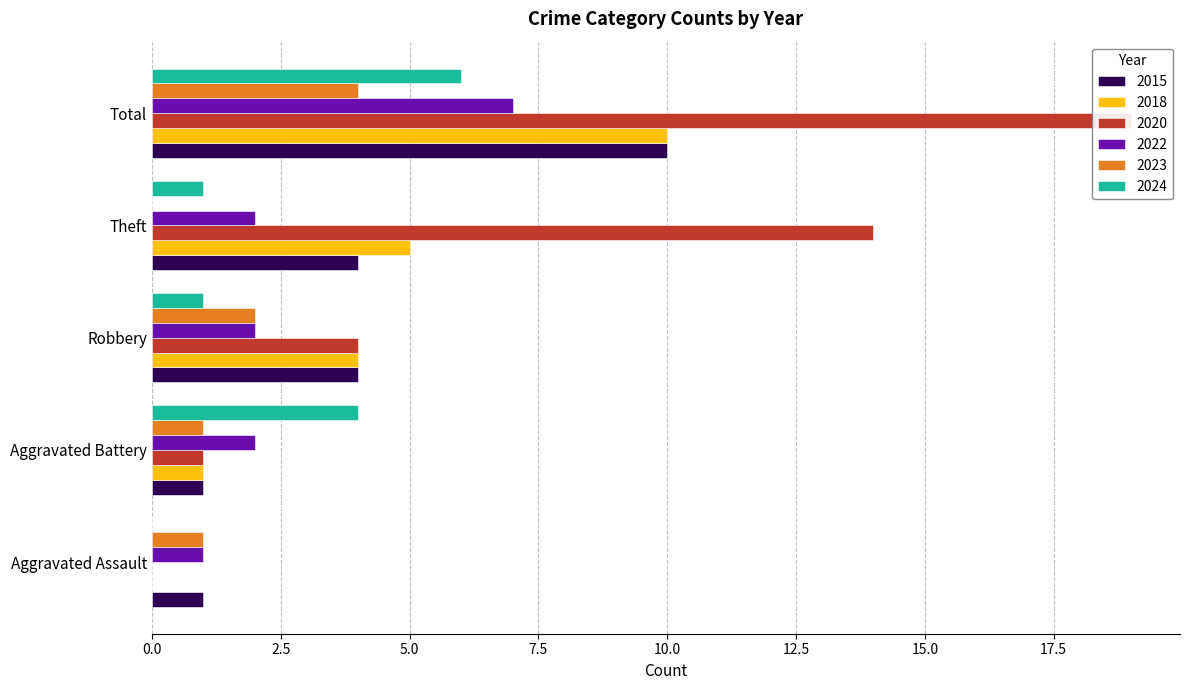

Reading left to right, list all the values displayed in this chart.

2015: 1	1	4	4	10
2018: 0	1	4	5	10
2020: 0	1	4	14	19
2022: 1	2	2	2	7
2023: 1	1	2	0	4
2024: 0	4	1	1	6